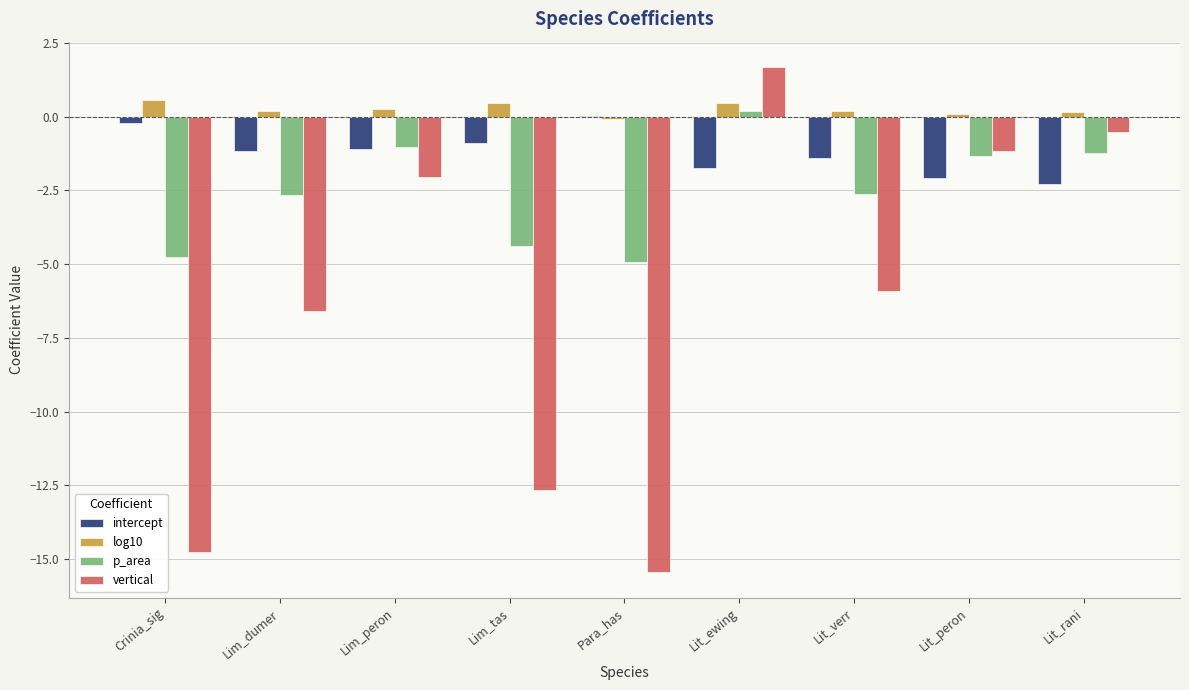

What is the greatest value displayed?

1.7